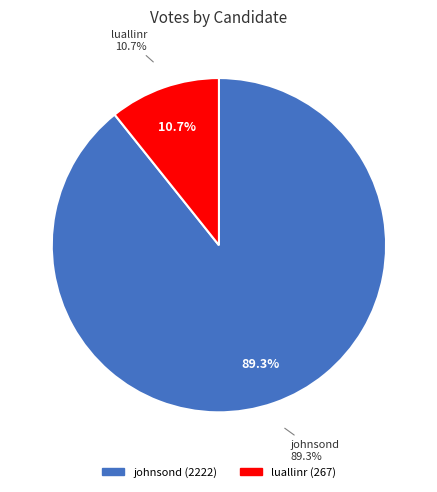

What is the total percentage of luallinr and johnsond?

100.0%